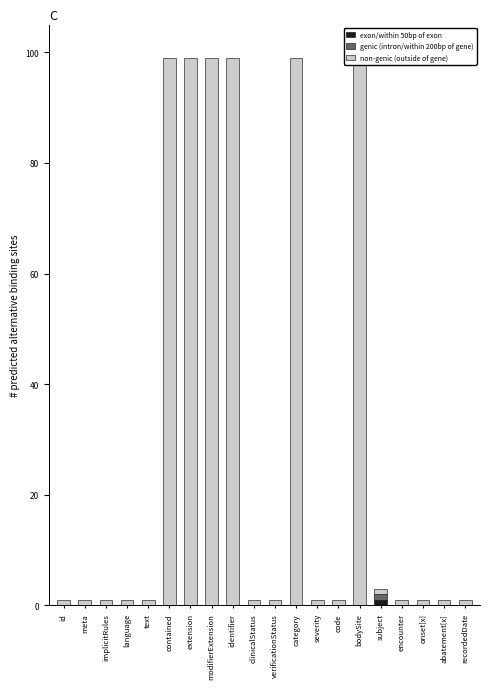

At abatement[x], list the series in order from largest to smallest.

non-genic (outside of gene), exon/within 50bp of exon, genic (intron/within 200bp of gene)